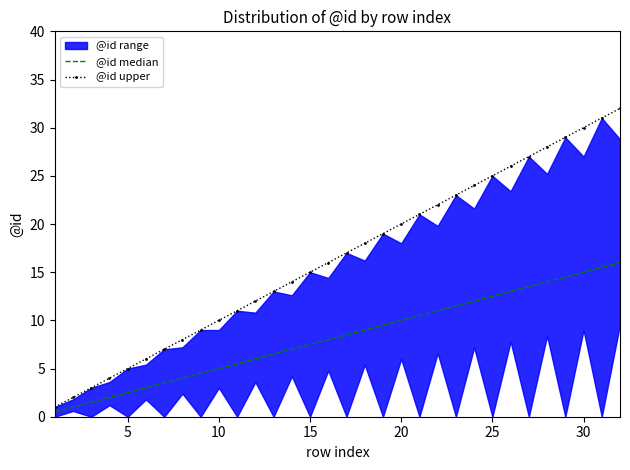

What is the lowest value of the @id upper series?

1.0